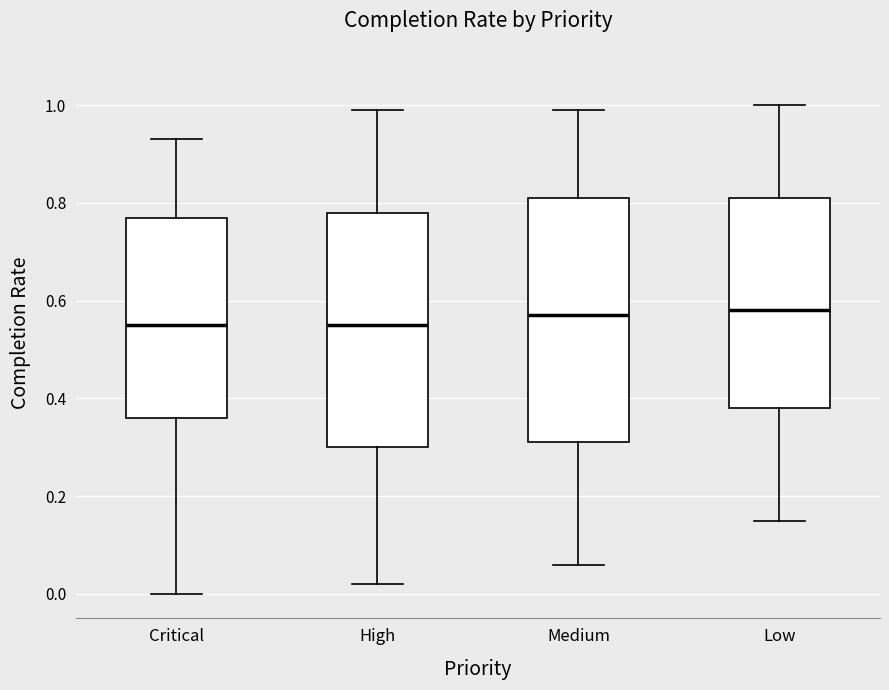

Where does the lower whisker of the box for High end on the y-axis? The values are not printed on the chart, so give them approximately, as read against the axis.

0.02